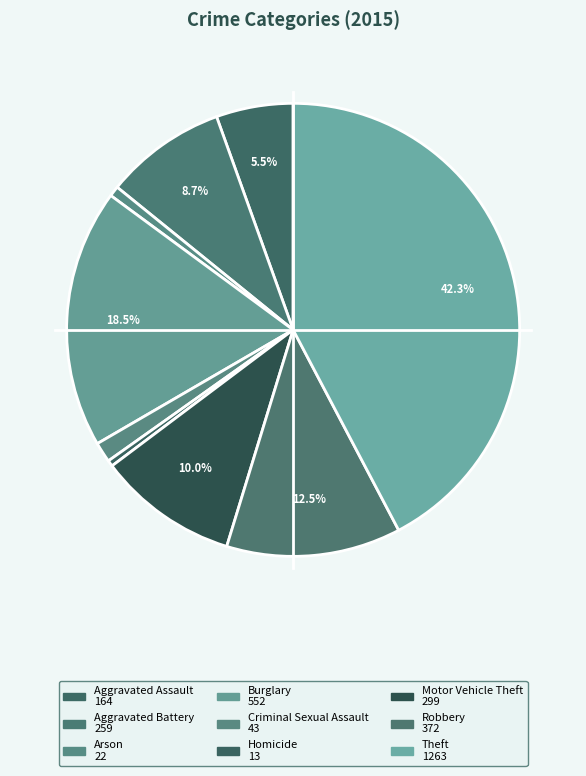

To the nearest percent, what portion does Robbery represent?

12%